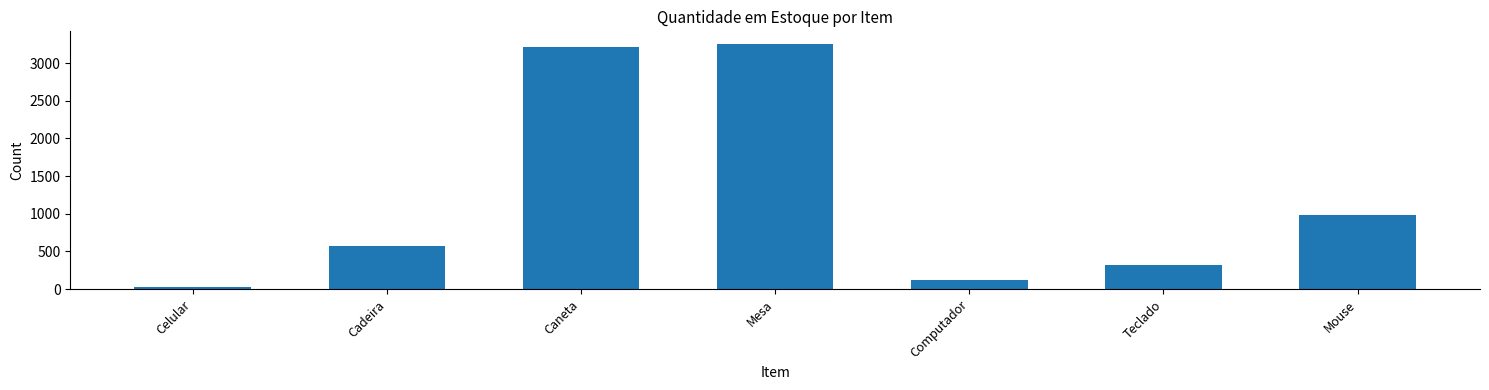

Reading left to right, what are all the values shown in this chart?

Celular=32	Cadeira=574	Caneta=3215	Mesa=3258	Computador=125	Teclado=322	Mouse=981